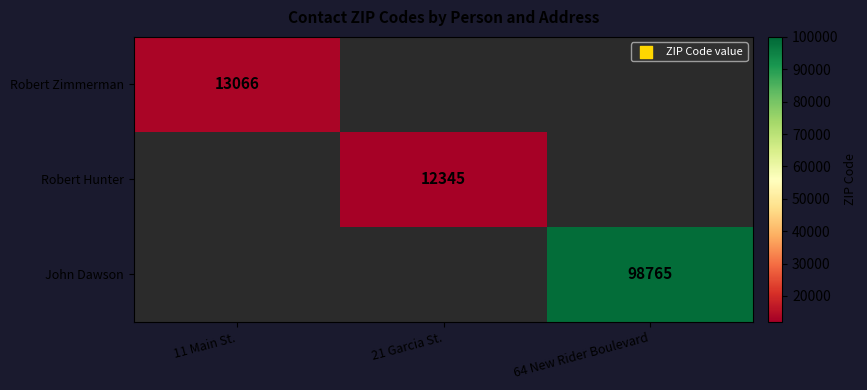

The Robert Zimmerman series shows 13066 at 11 Main St.. True or false?

True